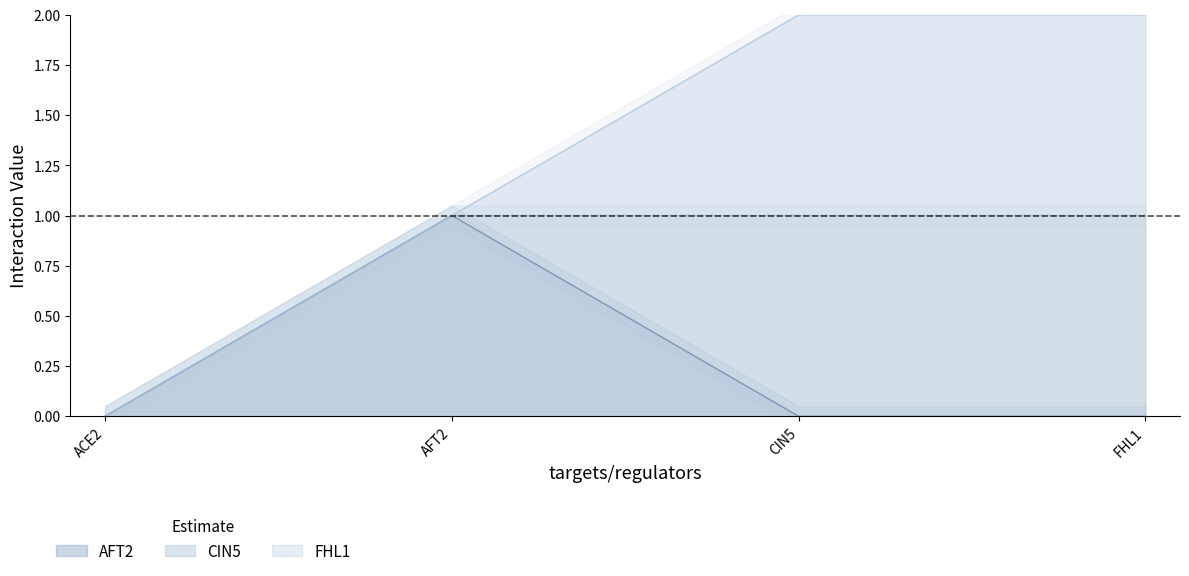

Between AFT2 and FHL1, which is larger?

AFT2